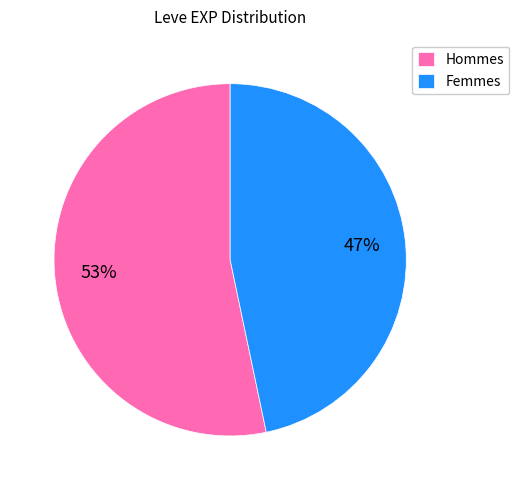

How many slices are in this pie chart?

2